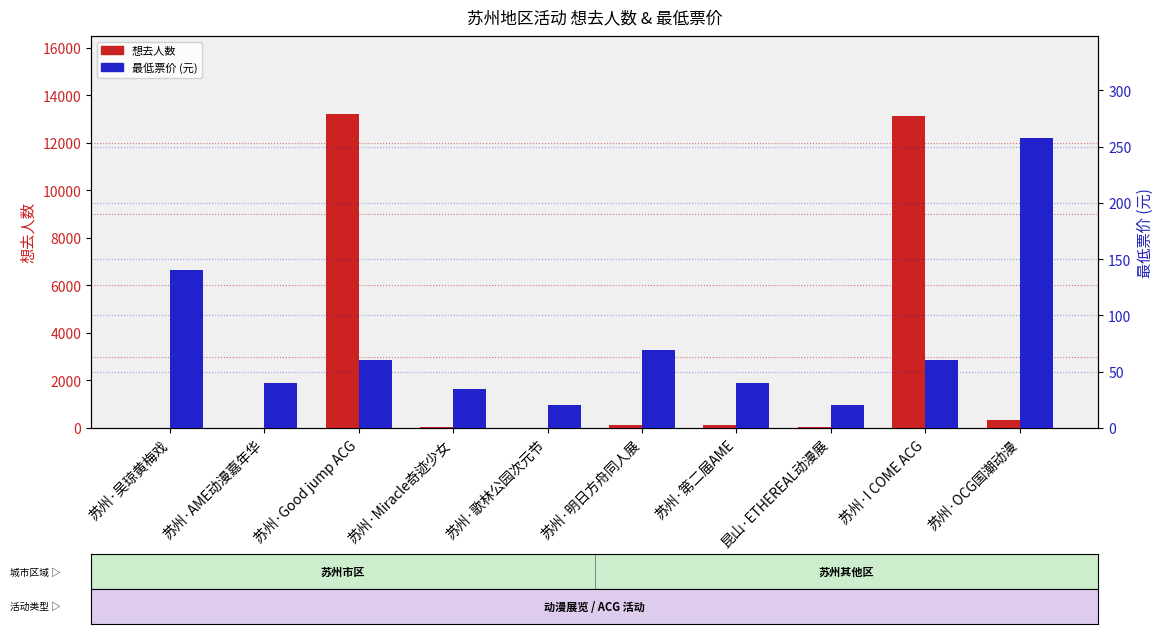

Is it true that 最低票价(元) equals 35.9 at 昆山·ETHEREAL动漫展?

False